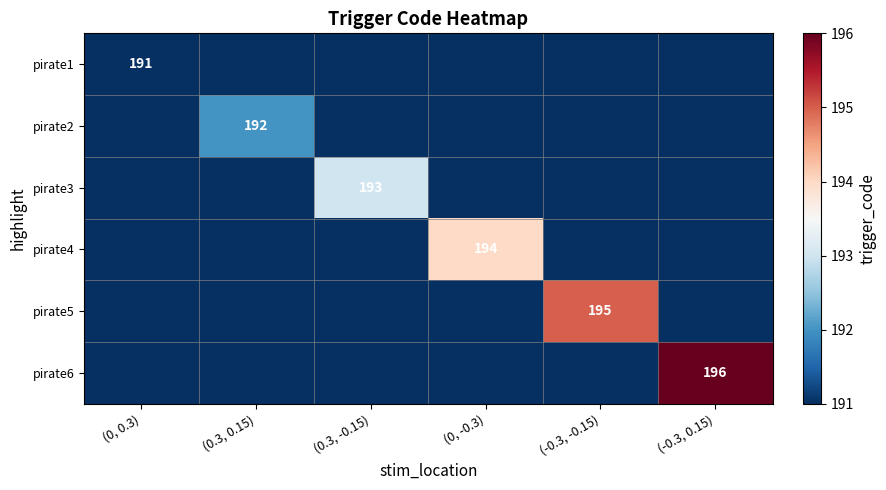

True or false: pirate5 has a value of 96 at (-0.3, -0.15).

False